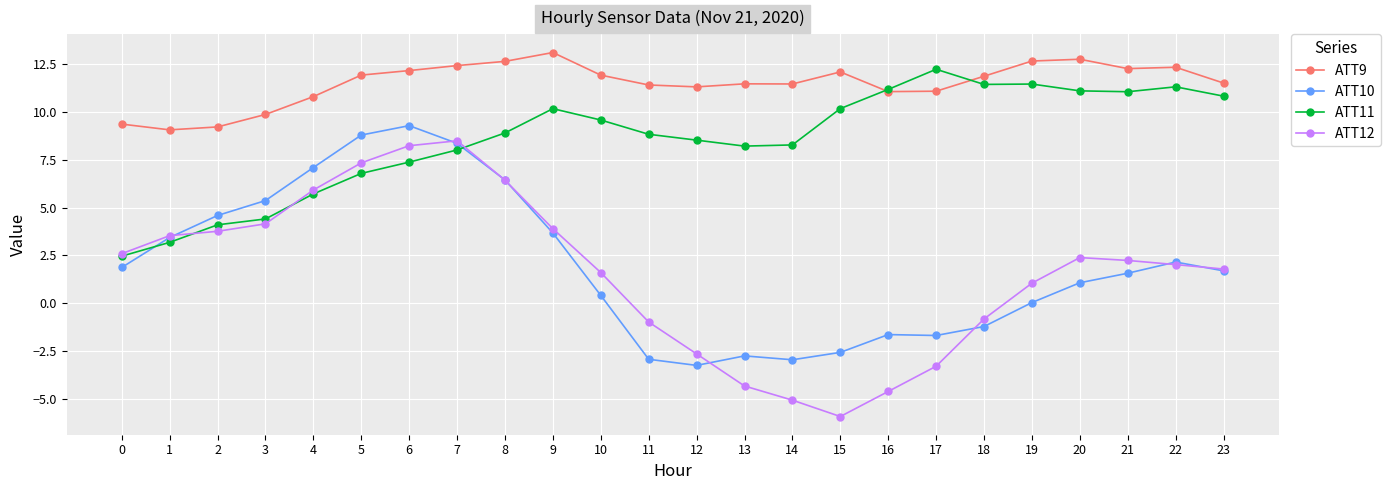

Rank the series at 15 from highest to lowest value.

ATT9, ATT11, ATT10, ATT12